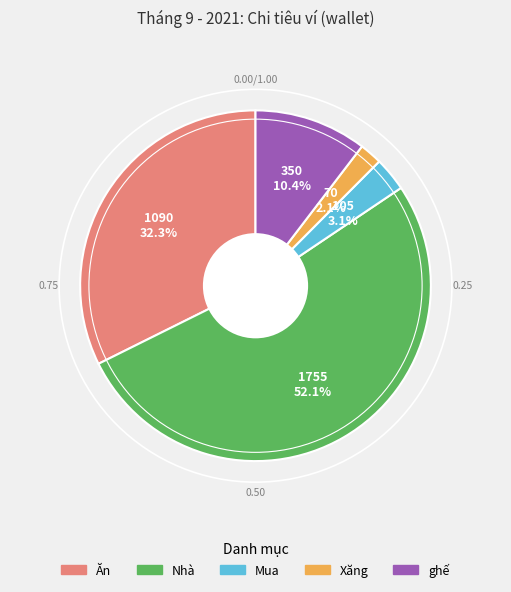

To the nearest percent, what portion does Nhà represent?

52%